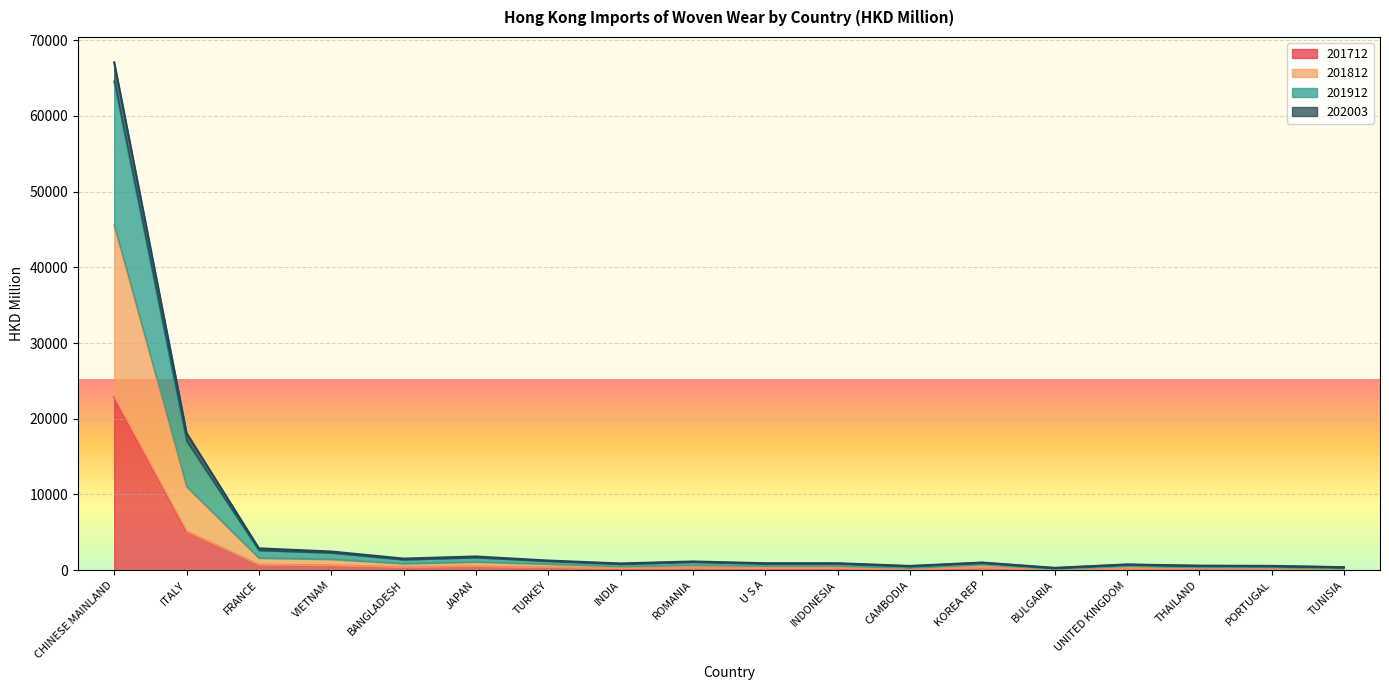

At which category does 202003 reach its first local valley?

BANGLADESH